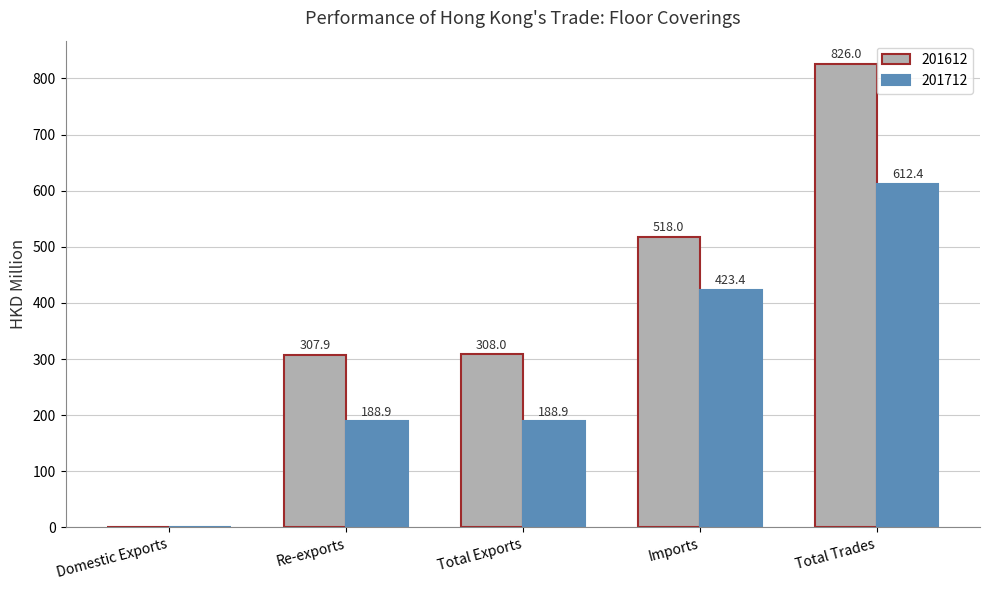

Which series has the largest total across all categories?

201612